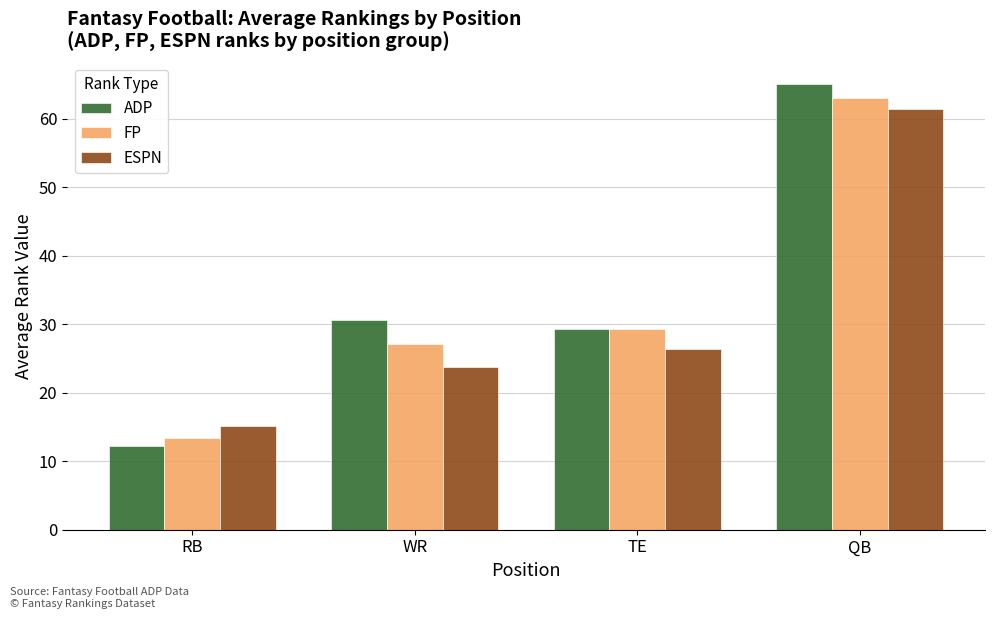

Reading left to right, list all the values displayed in this chart.

ADP: RB=12.2	WR=30.6	TE=29.3	QB=65.0
FP: RB=13.4	WR=27.1	TE=29.3	QB=63.0
ESPN: RB=15.2	WR=23.8	TE=26.3	QB=61.3